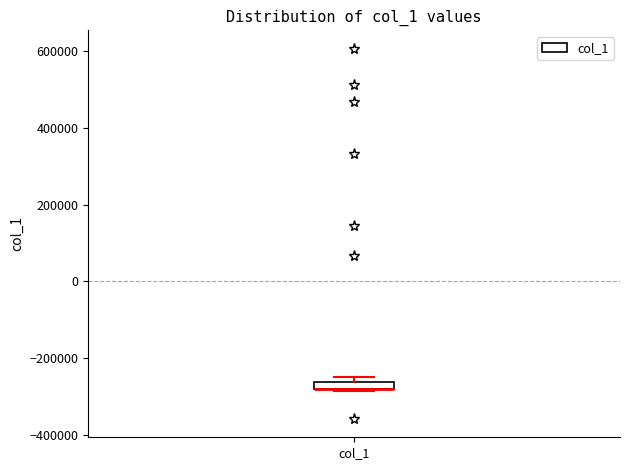

Where is the lower edge of the box for col_1 on the y-axis? The values are not printed on the chart, so give them approximately, as read against the axis.

-280000